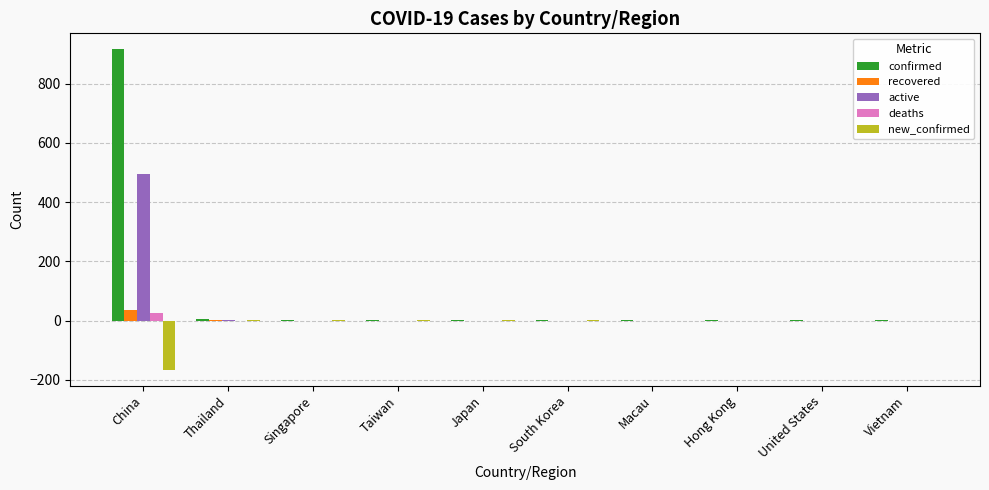

What is the sum of all confirmed values?

939